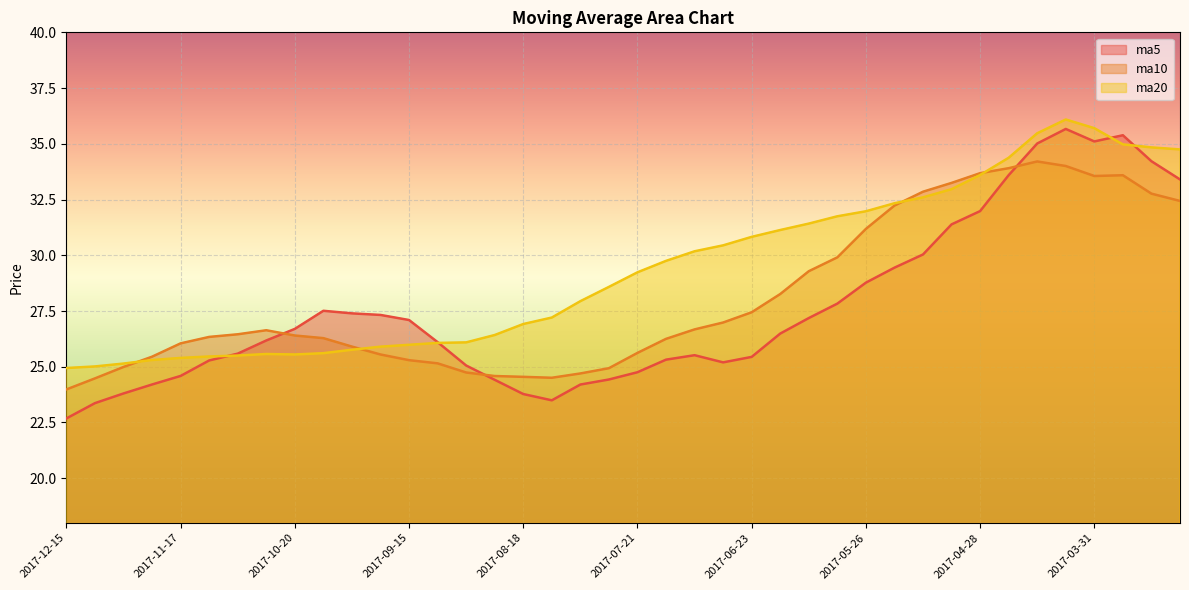

How many interior local valleys does the ma5 series have?

3